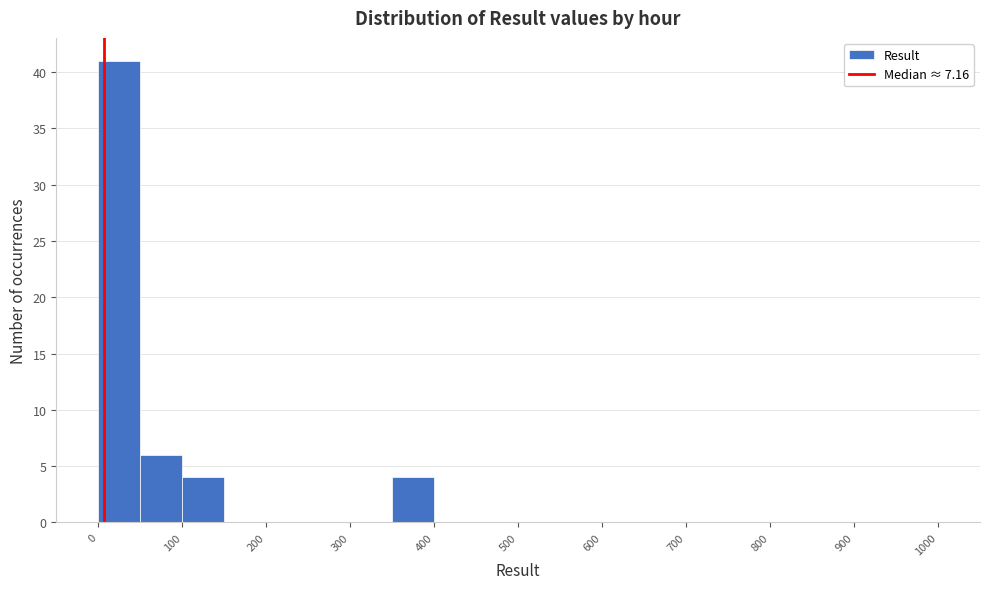

Which range on the x-axis has the tallest bar?

0 to 50